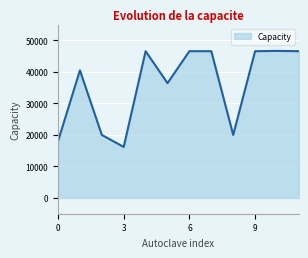

What is the difference between the maximum and minimum values?

30475